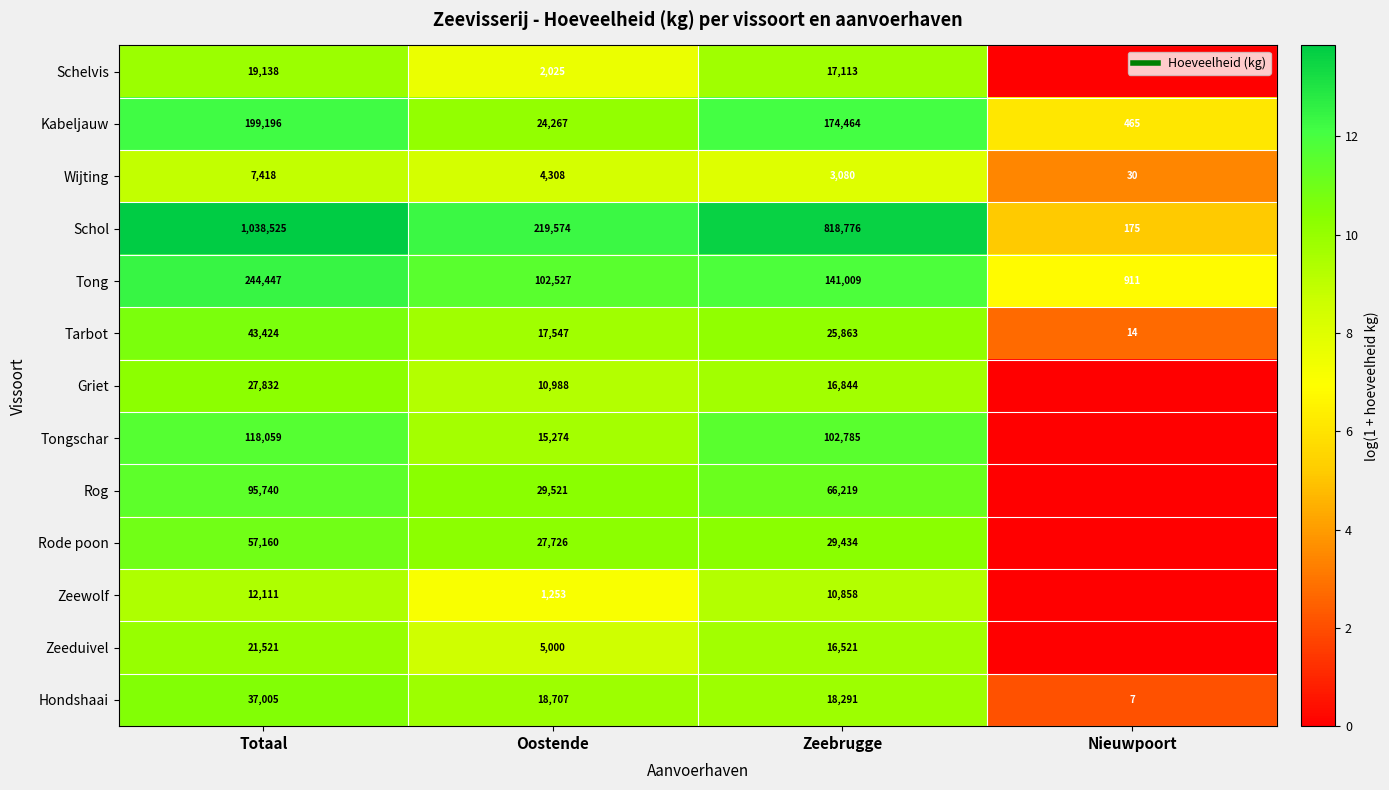

Rank the series by their maximum value, from highest to lowest.

Schol, Tong, Kabeljauw, Tongschar, Rog, Rode poon, Tarbot, Hondshaai, Griet, Zeeduivel, Schelvis, Zeewolf, Wijting